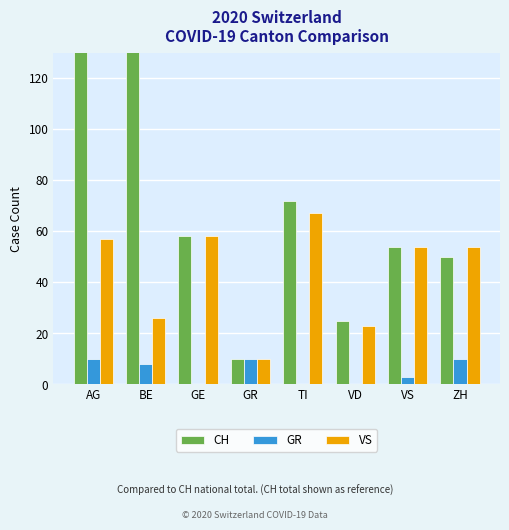

What is the average value of the CH series?

104